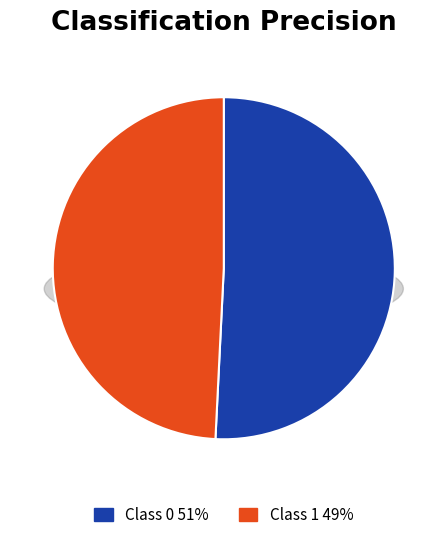

Combined, do 1 and 0 account for over 50%?

Yes